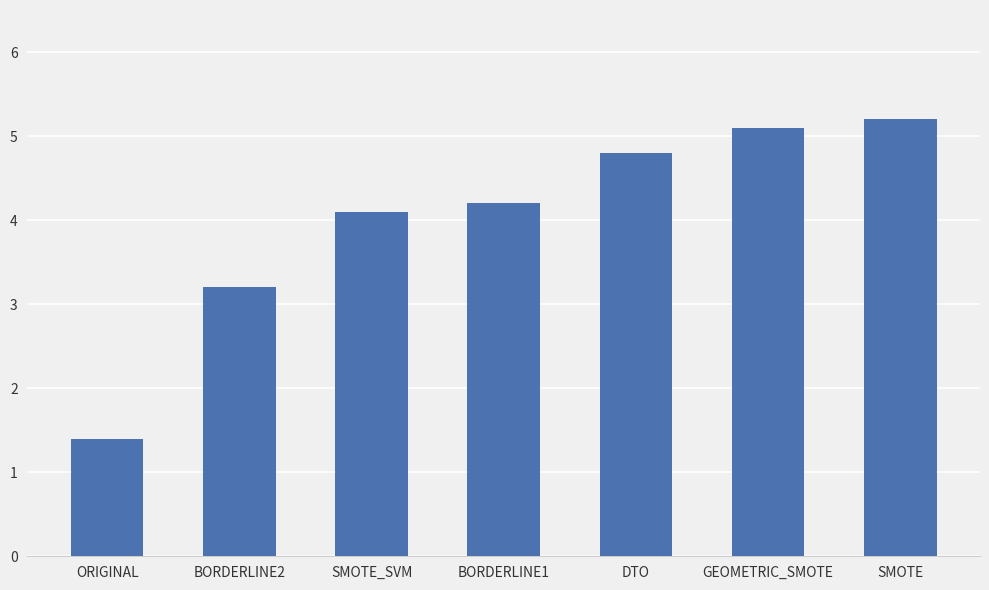

At which label is the value closest to 3?

BORDERLINE2